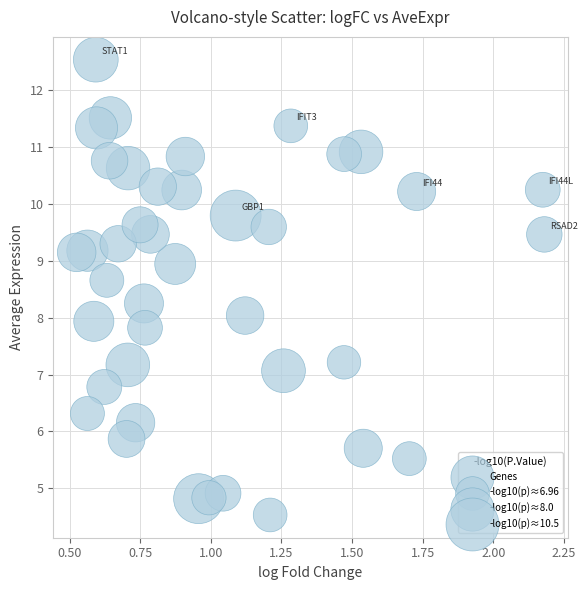

What is the range of Y values (max minus min)?

8.0